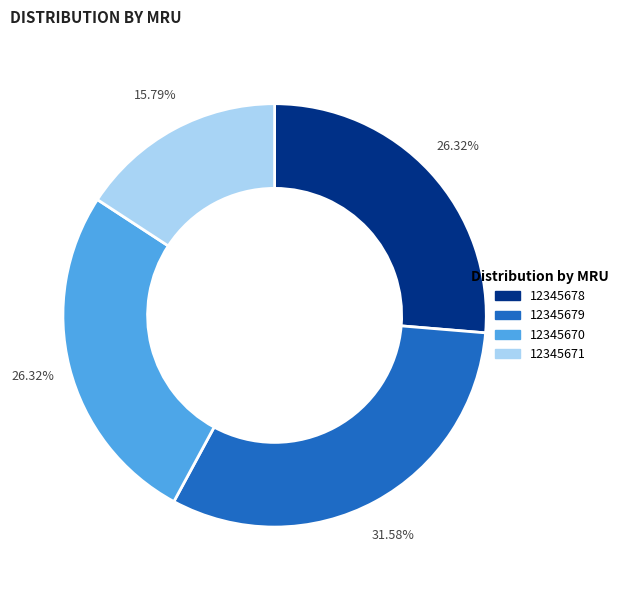

What is the total percentage of 12345671 and 12345678?

42.1%